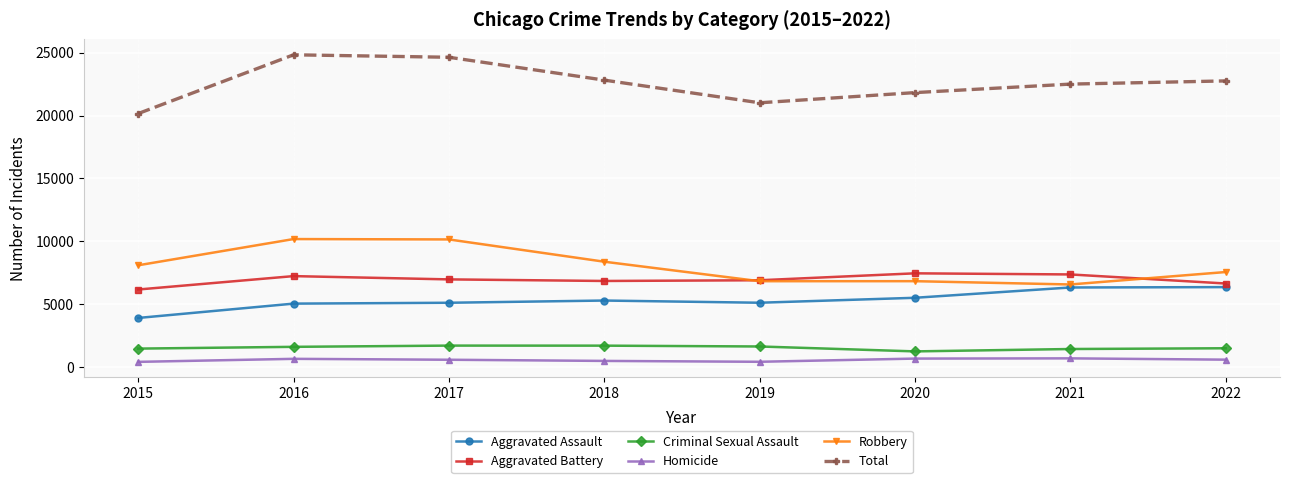

How many lines are shown in the chart?

6